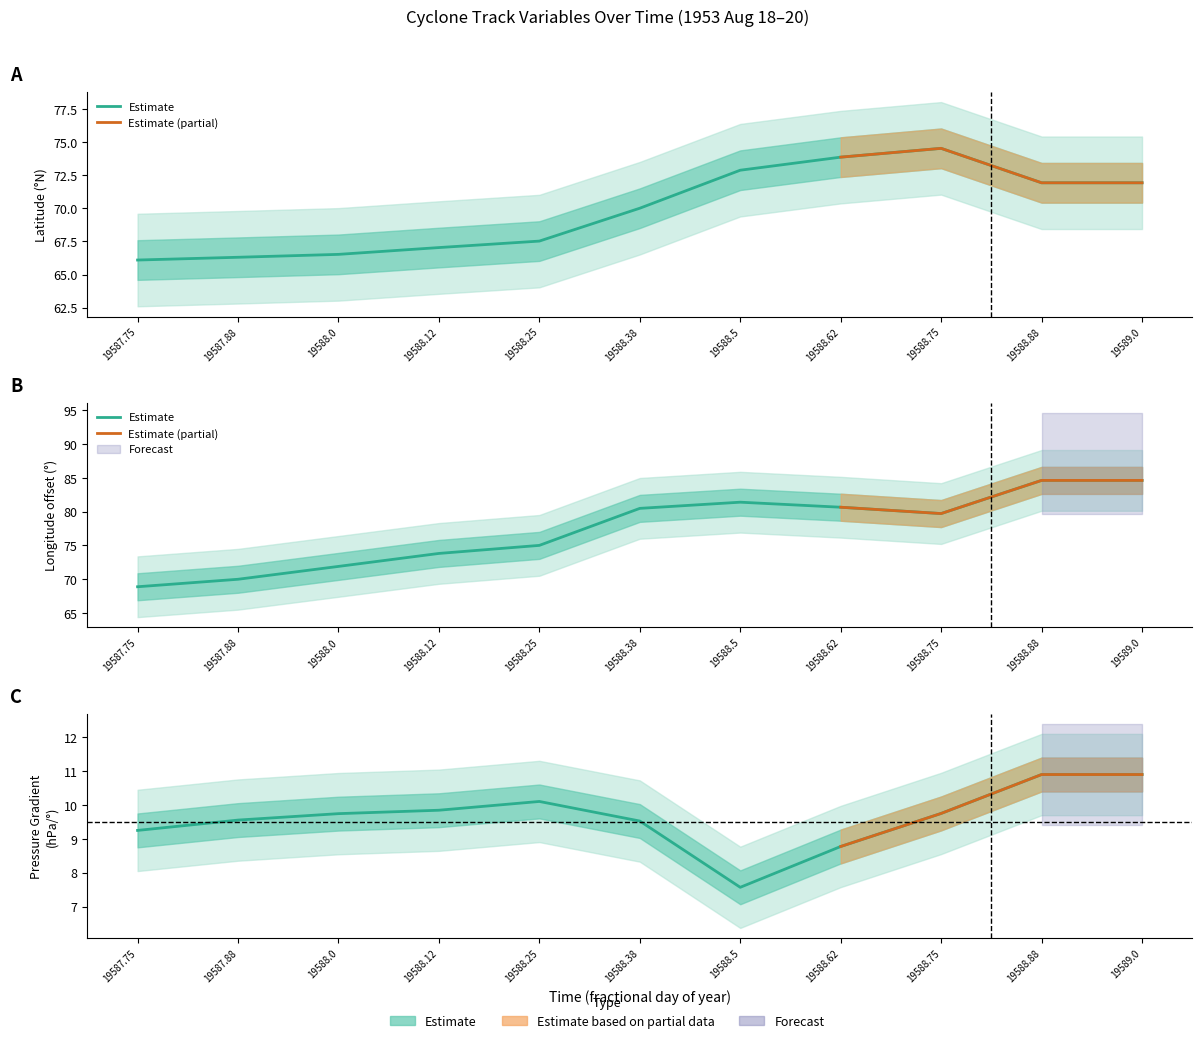

True or false: lat and p_grad intersect in this chart.

False